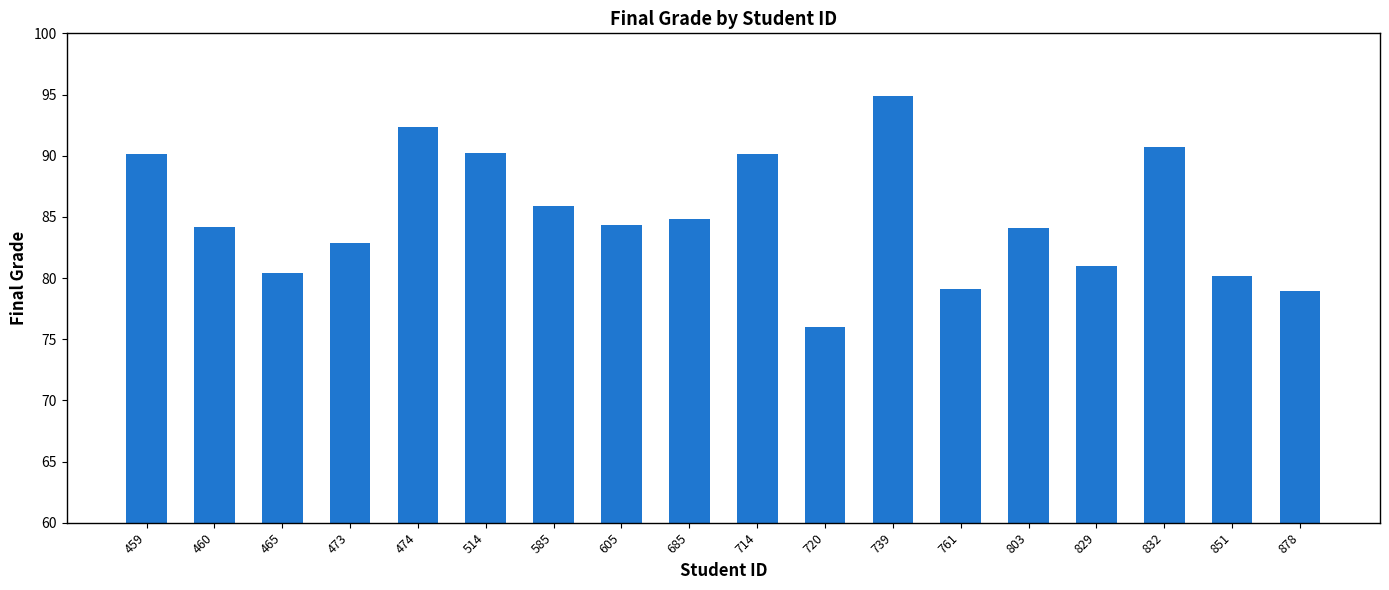

Which category has the lowest value across all series?

720